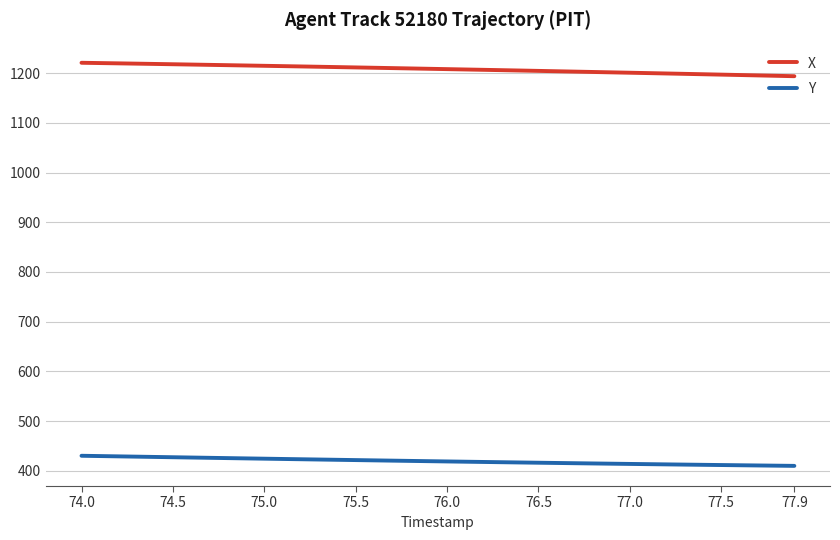

True or false: Y and X intersect in this chart.

False